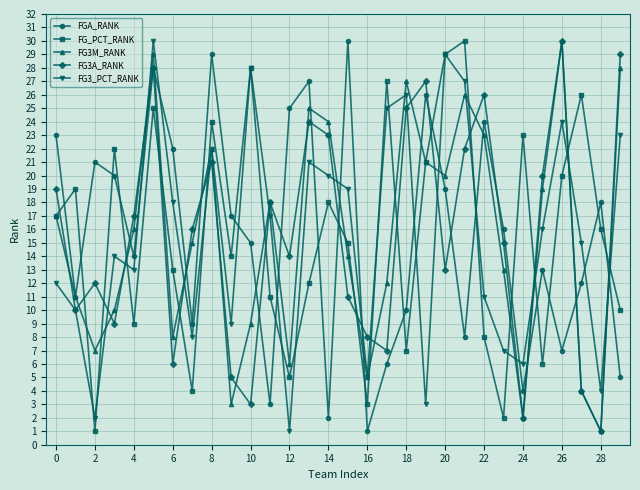

After their last crossing, which series has the higher values: FGA_RANK or FG_PCT_RANK?

FG_PCT_RANK